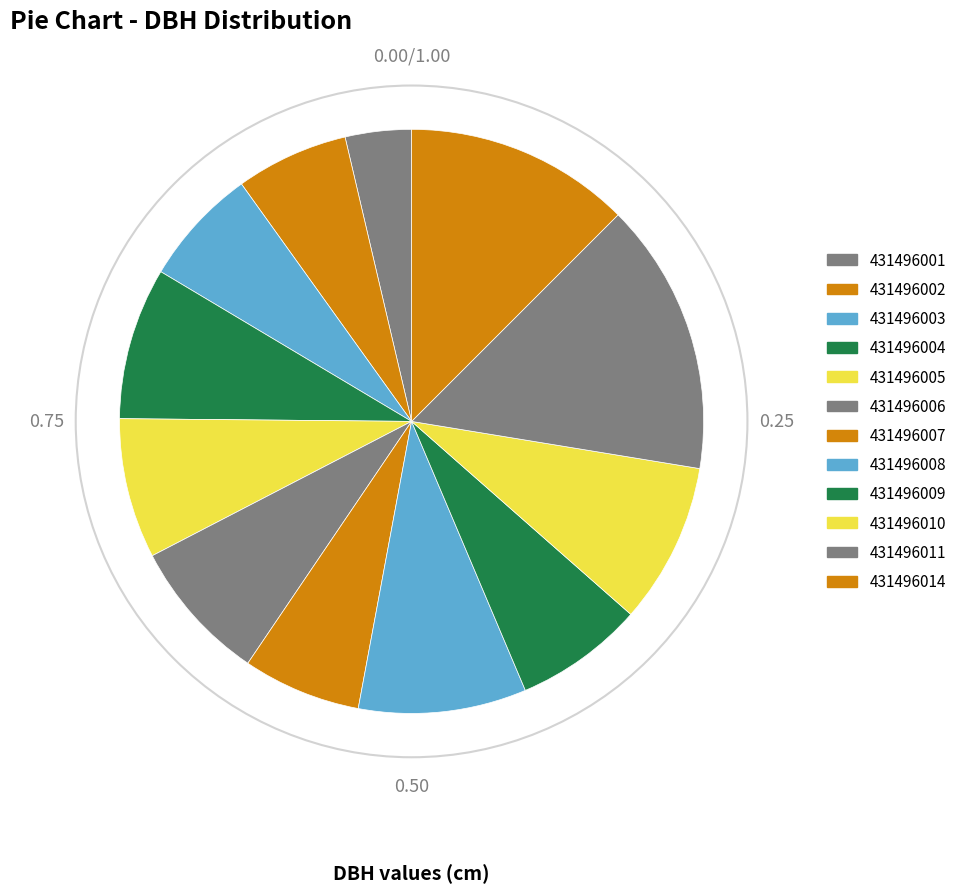

What is the ratio of the value at 431496014 to the value at 431496001?

3.4